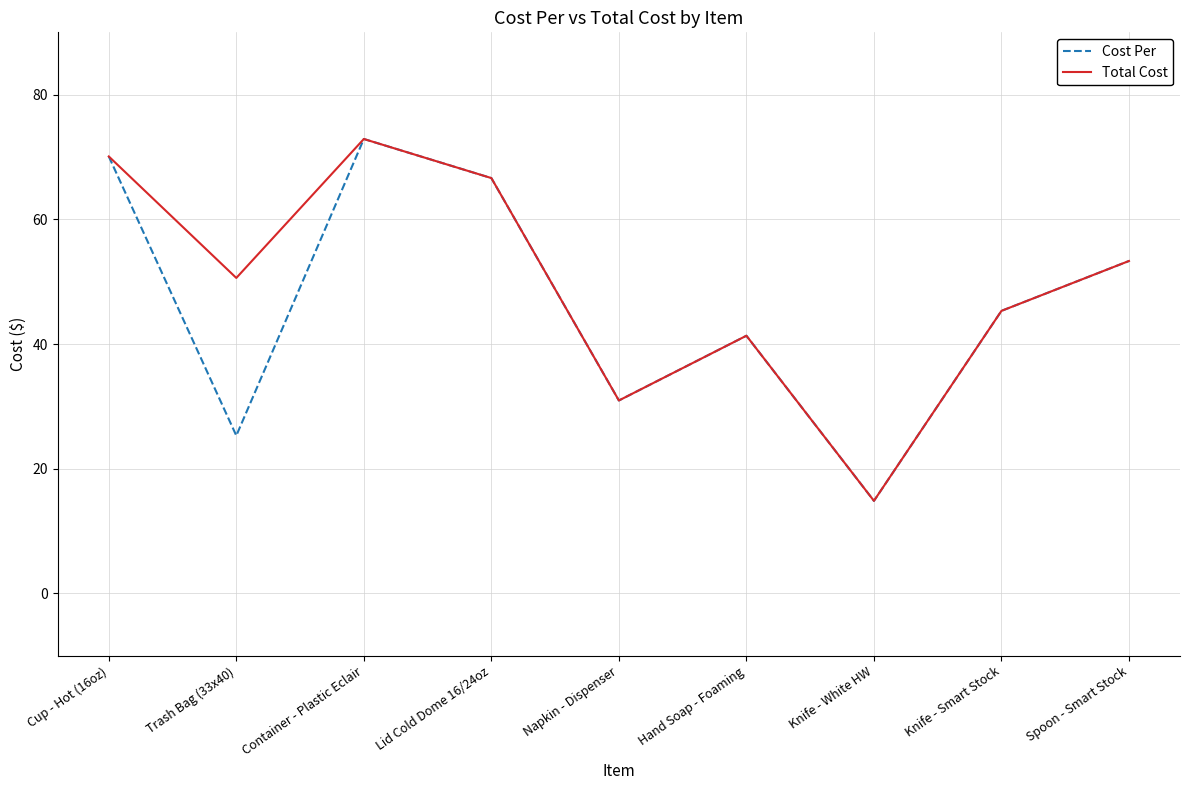

What position from the left is Knife - Smart Stock?

8